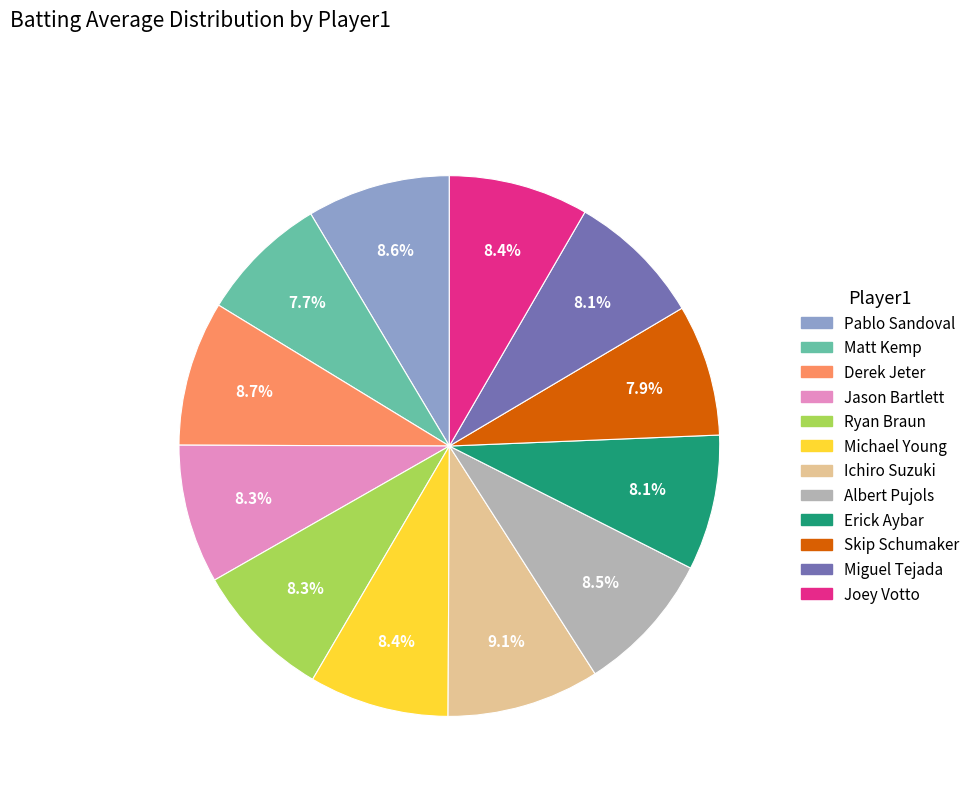

Count the number of slices in the pie.

12